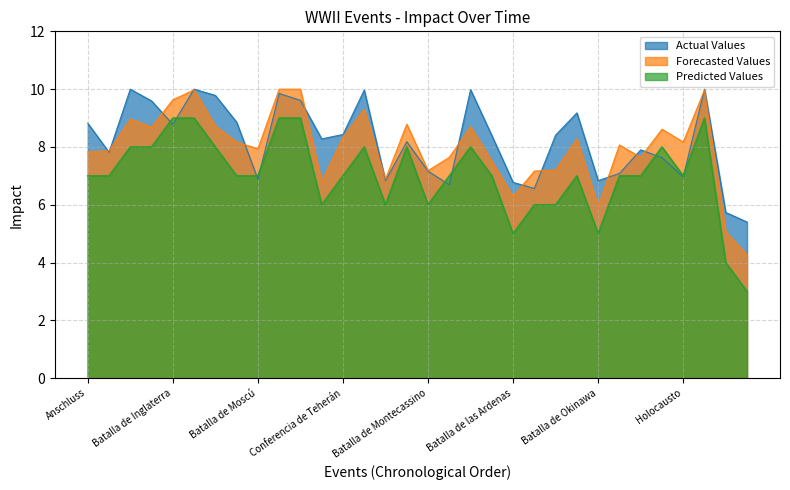

Which series has the largest range (max minus min)?

Predicted Values